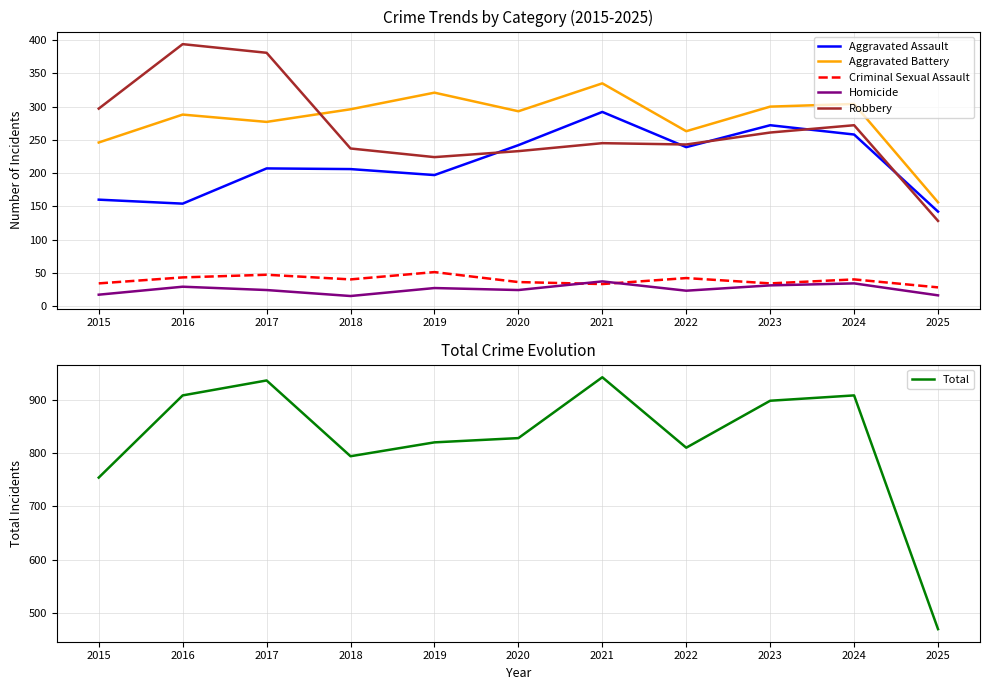

Is this an area chart (filled region under the line)?

No